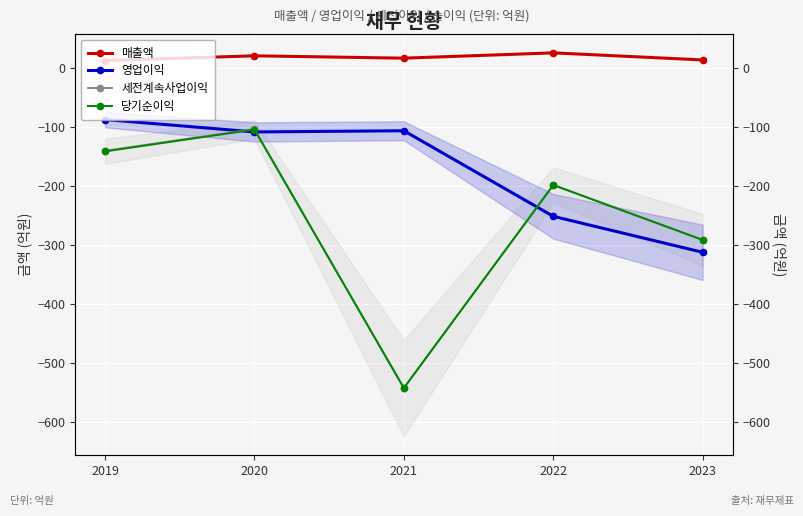

What is the approximate value of 영업이익 at 2020?

-109